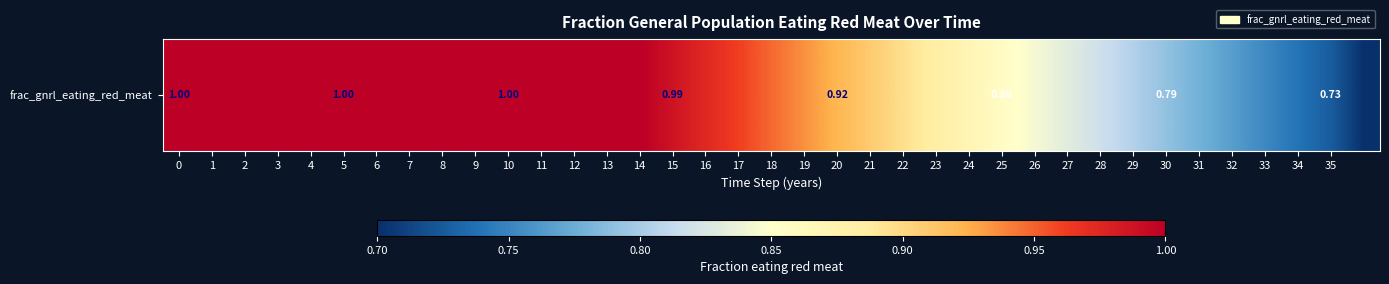

Which has a higher value, 19 or 35?

19